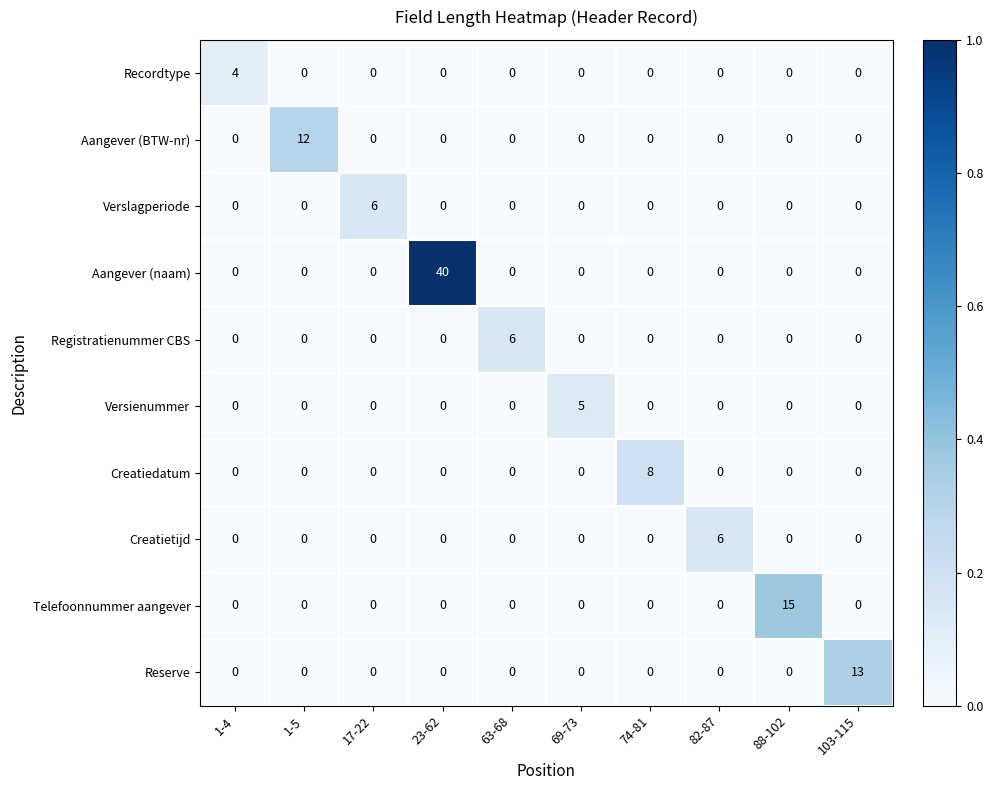

What is the greatest value displayed?

40